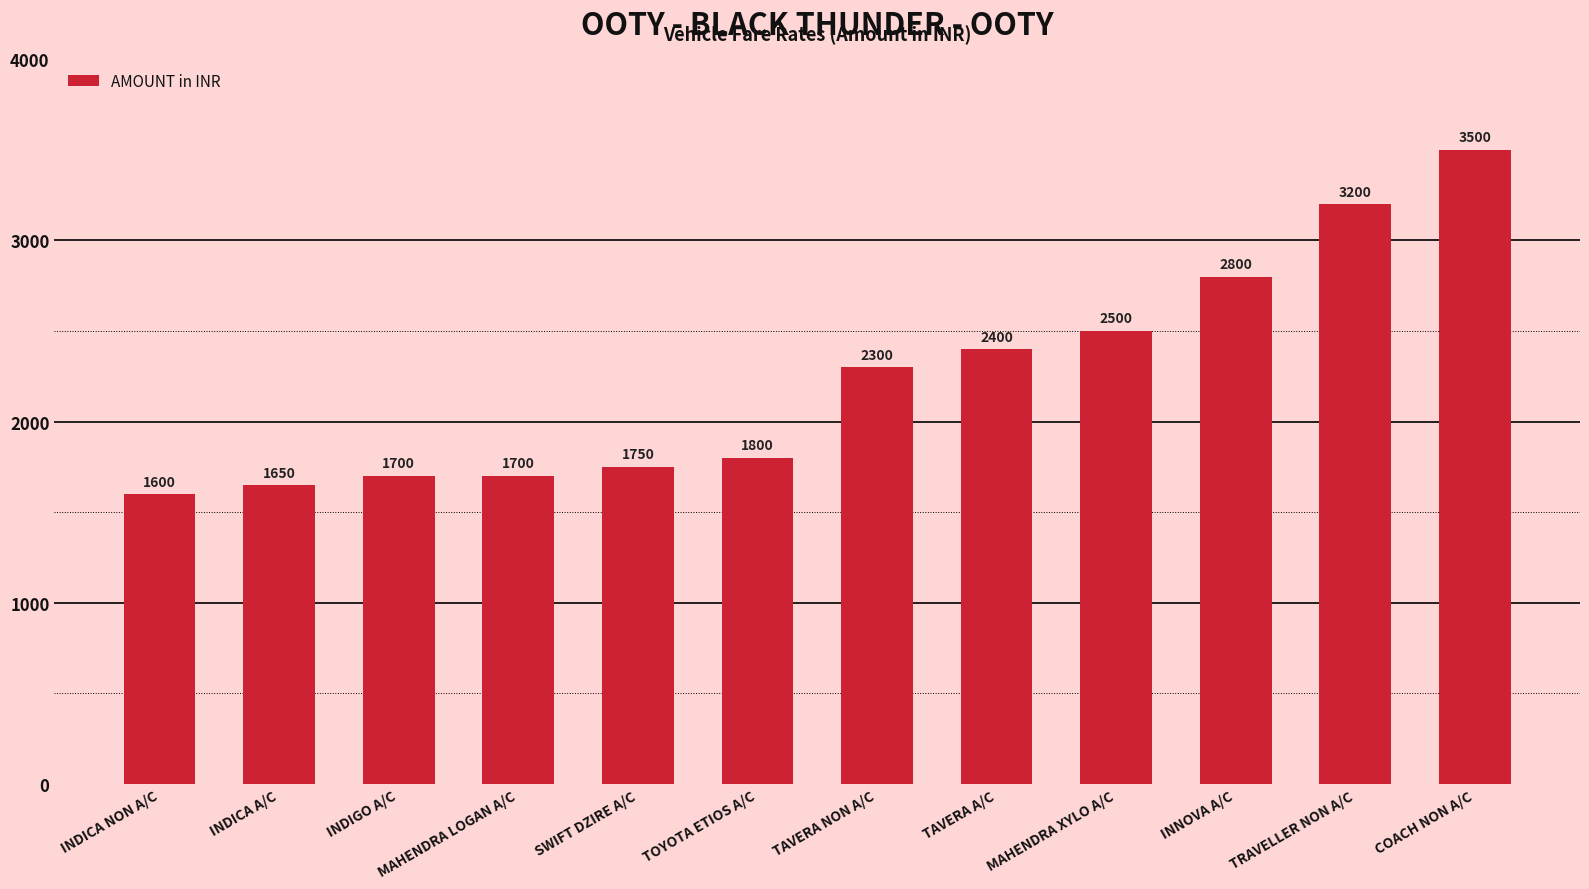

True or false: the data shows 783 at INDICA A/C.

False